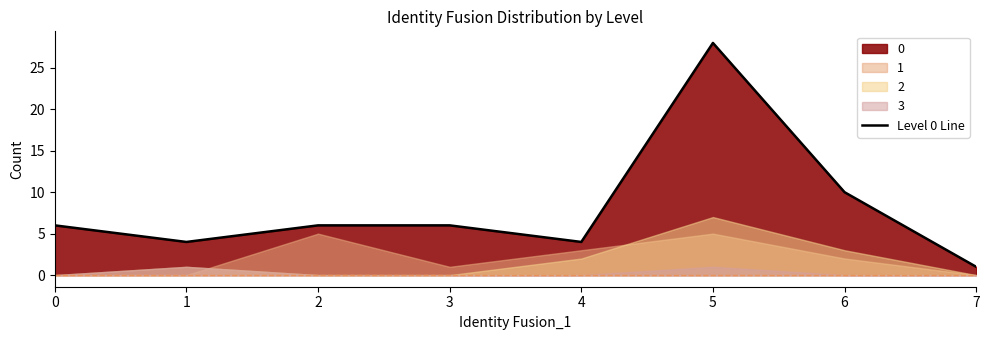

What is the maximum value shown in the chart?

28